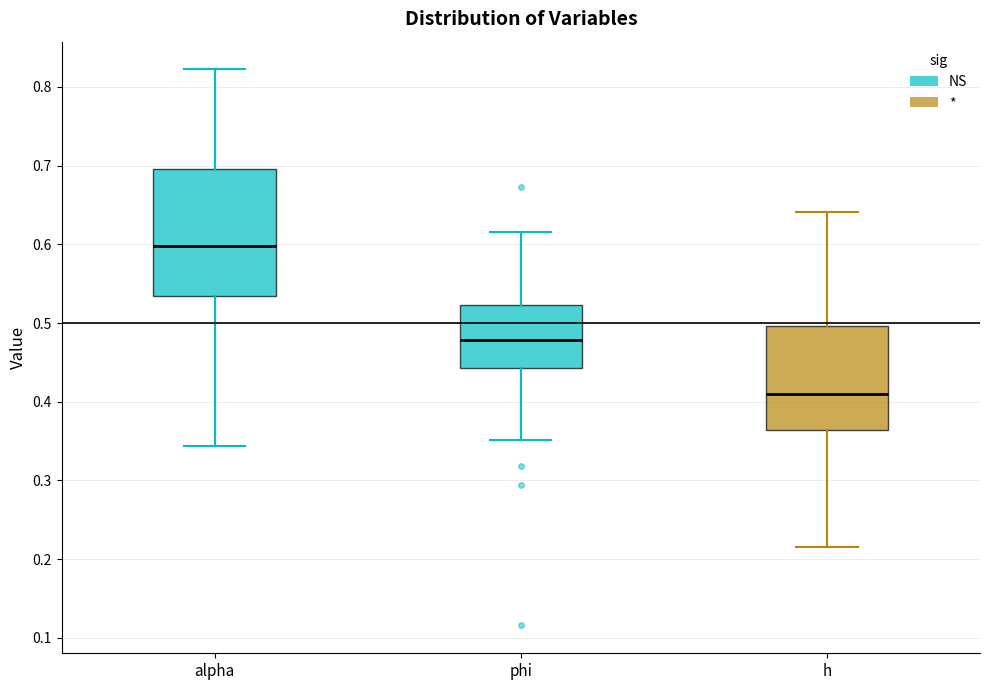

Which box's median line is the highest?

alpha